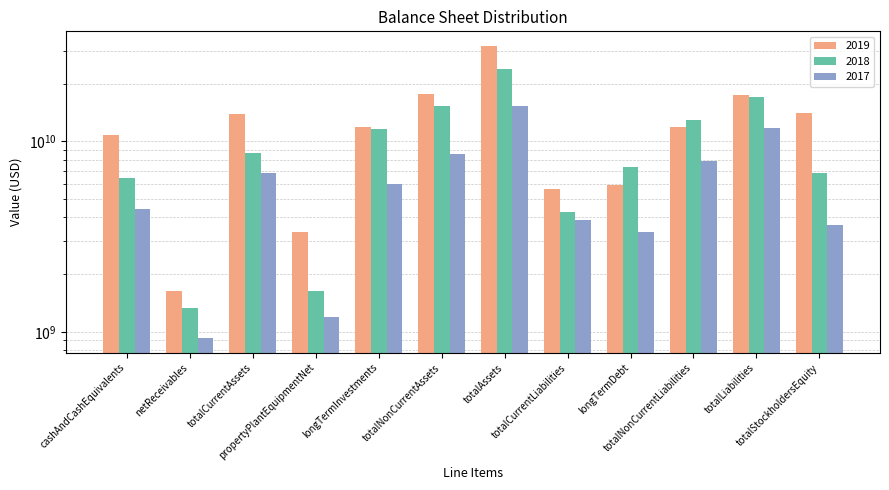

How many data points in 2018 are above 8658000000?

5